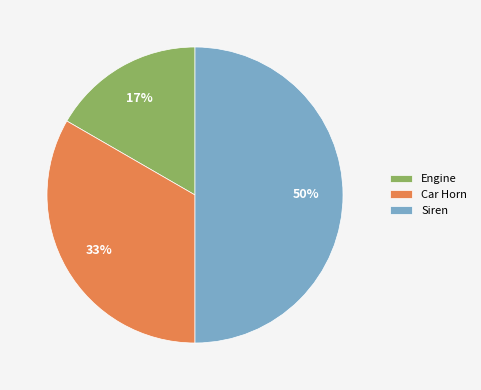

What percentage is the Siren slice, to the nearest percent?

50%